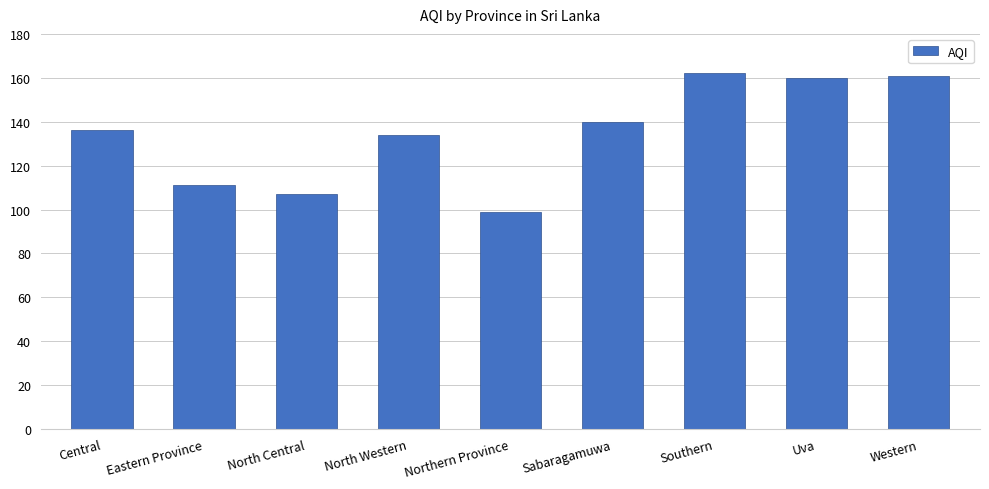

Which label corresponds to the smallest value in the chart?

Northern Province